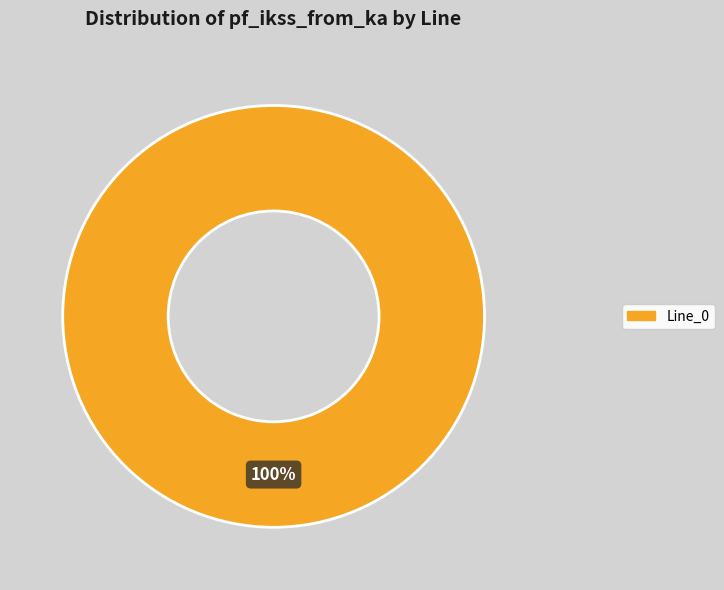

Count the number of slices in the pie.

1